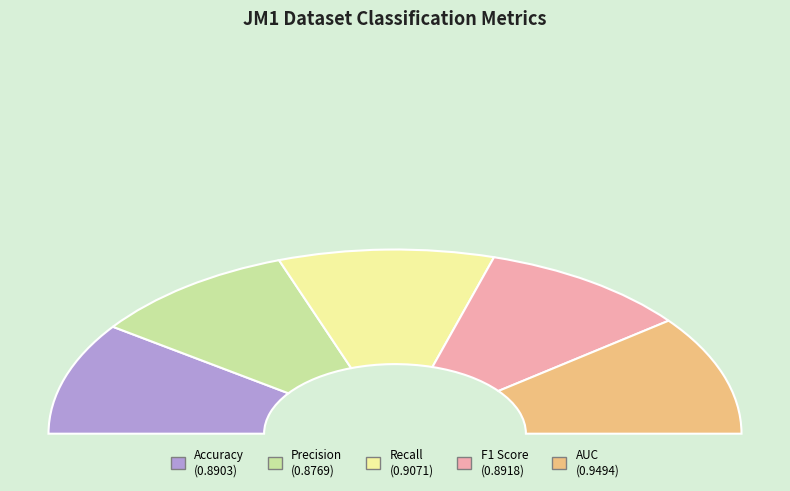

True or false: AUC accounts for 31% of the total.

False